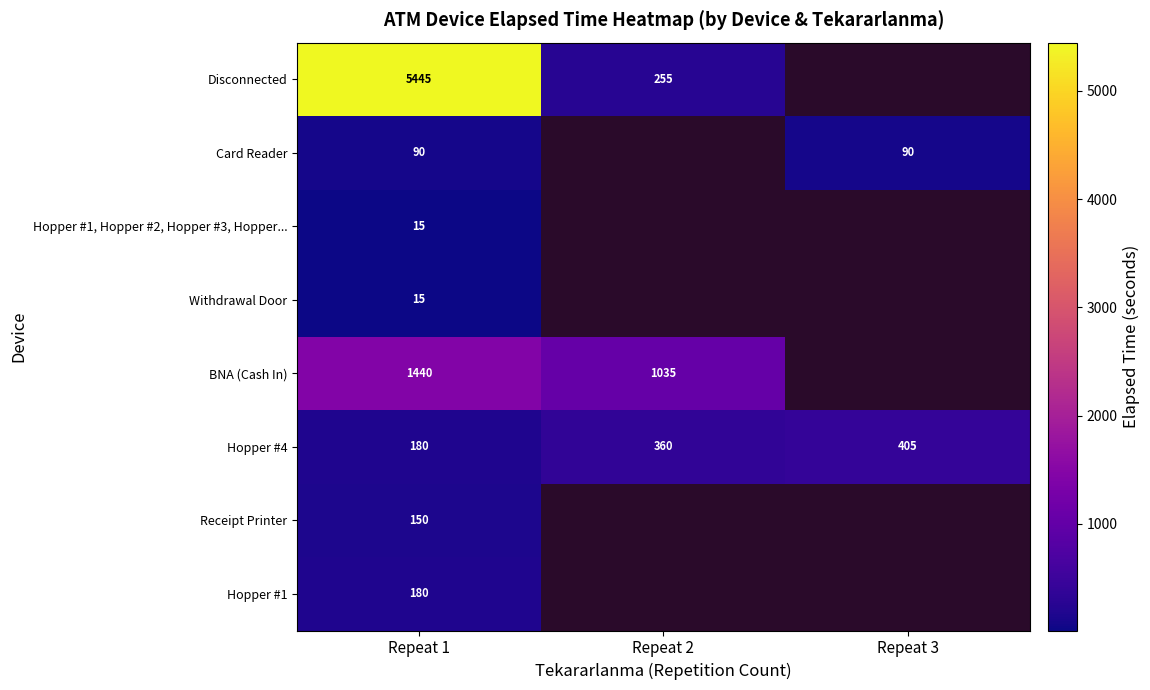

The value of BNA (Cash In) at Repeat 2 is 324. True or false?

False